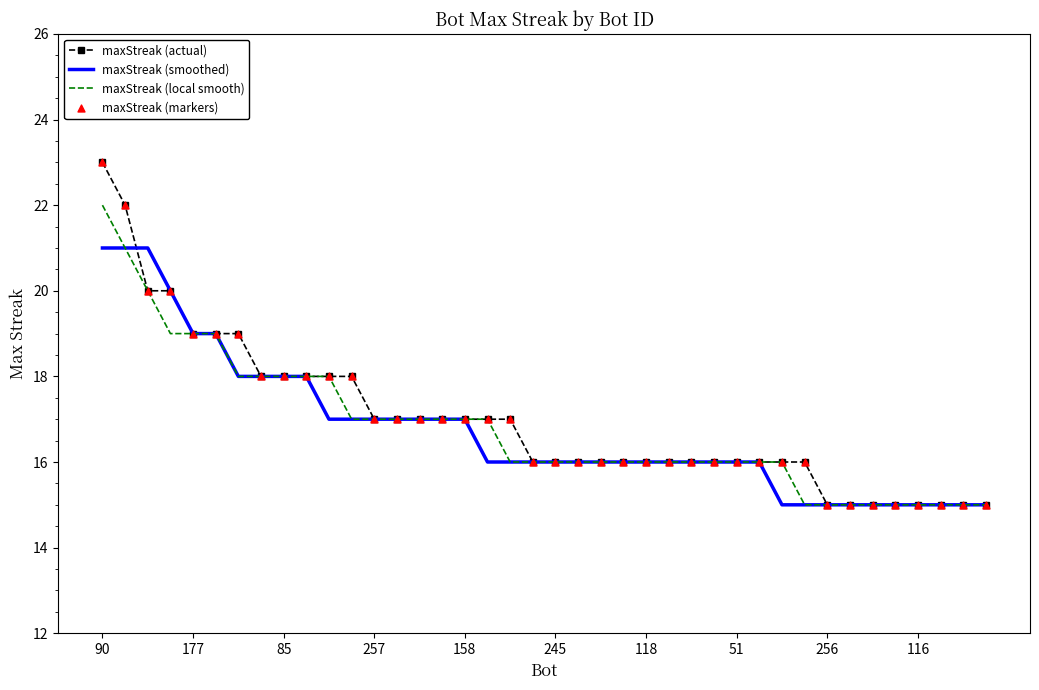

Which series has the largest range (max minus min)?

maxStreak (actual)